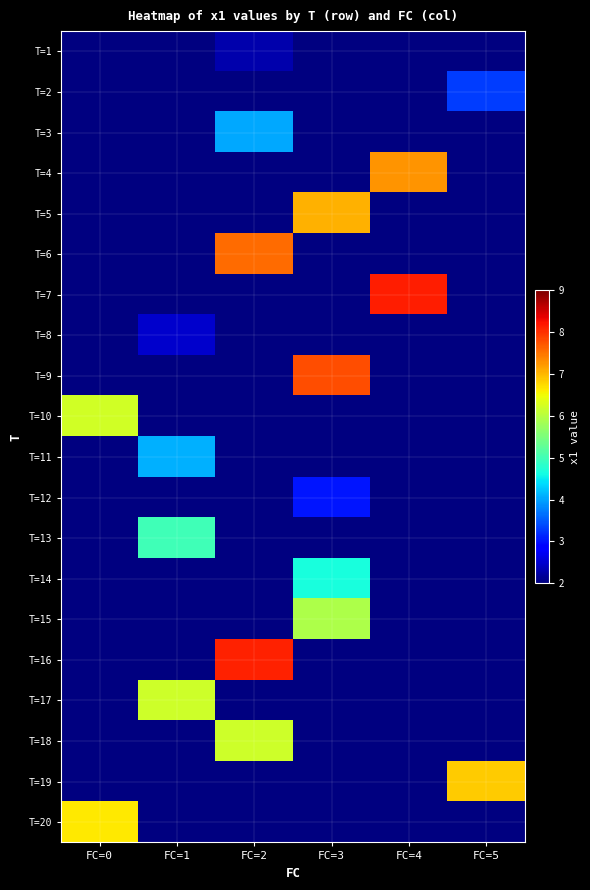

List the labels in order of T=20 value, smallest first.

FC=0, FC=1, FC=2, FC=3, FC=4, FC=5